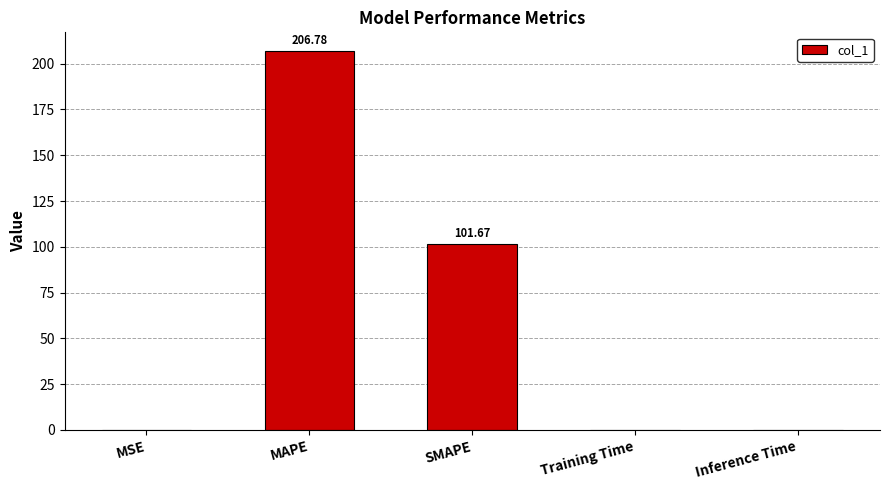

Between MAPE and MSE, which is larger?

MAPE